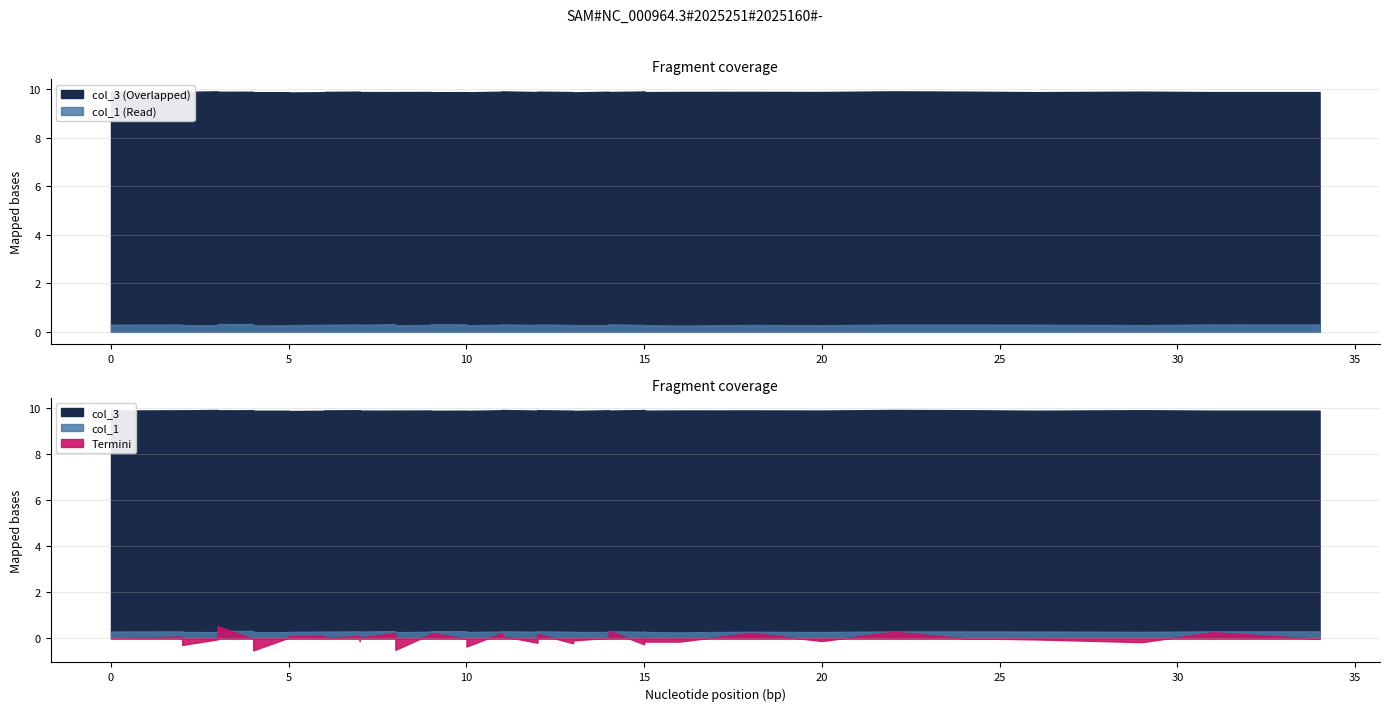

True or false: col_3 has more than 2 points higher than both neighbors.

True